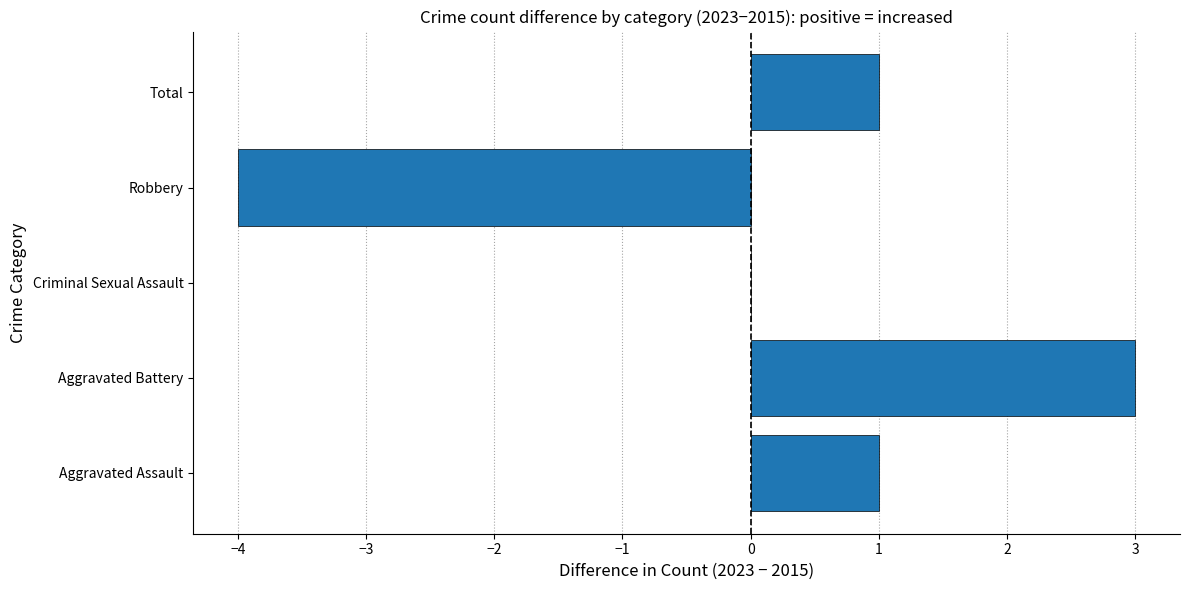

What is the greatest value displayed?

3